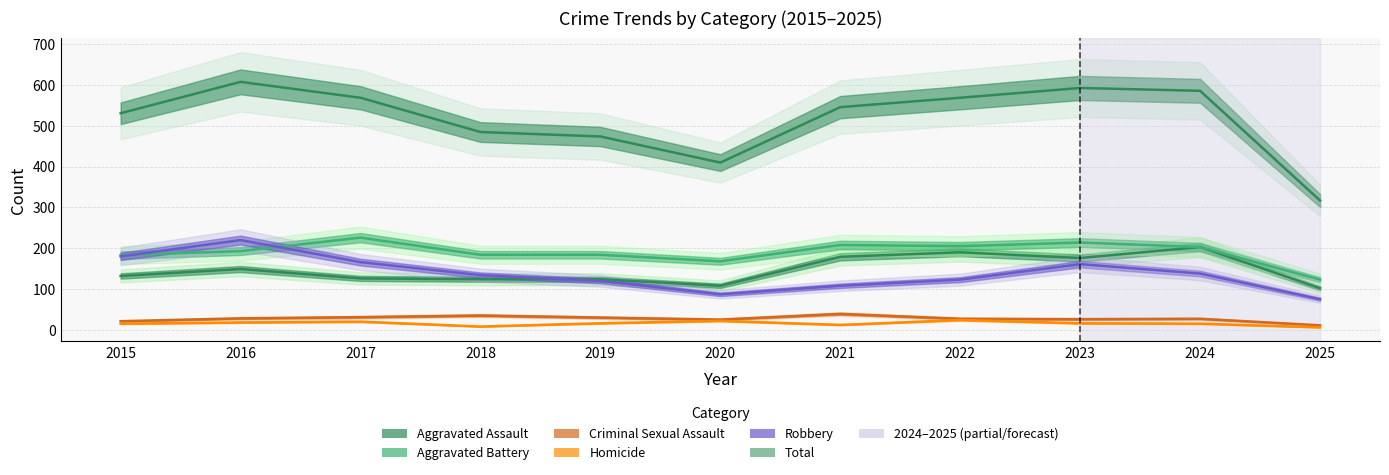

True or false: Criminal Sexual Assault has a value of 27 at 2024.

True